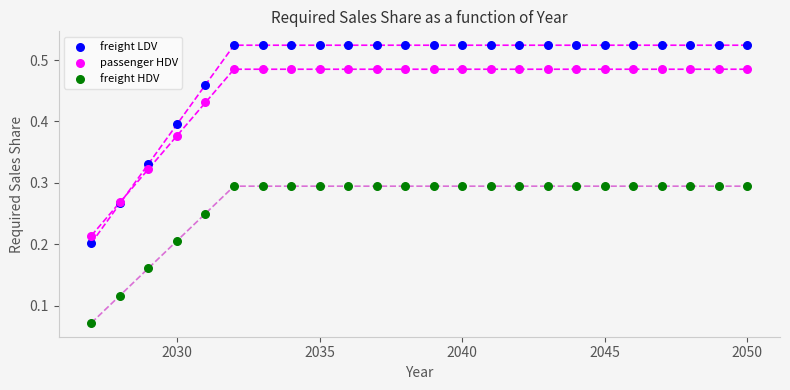

Which series reaches the minimum Y coordinate?

freight HDV